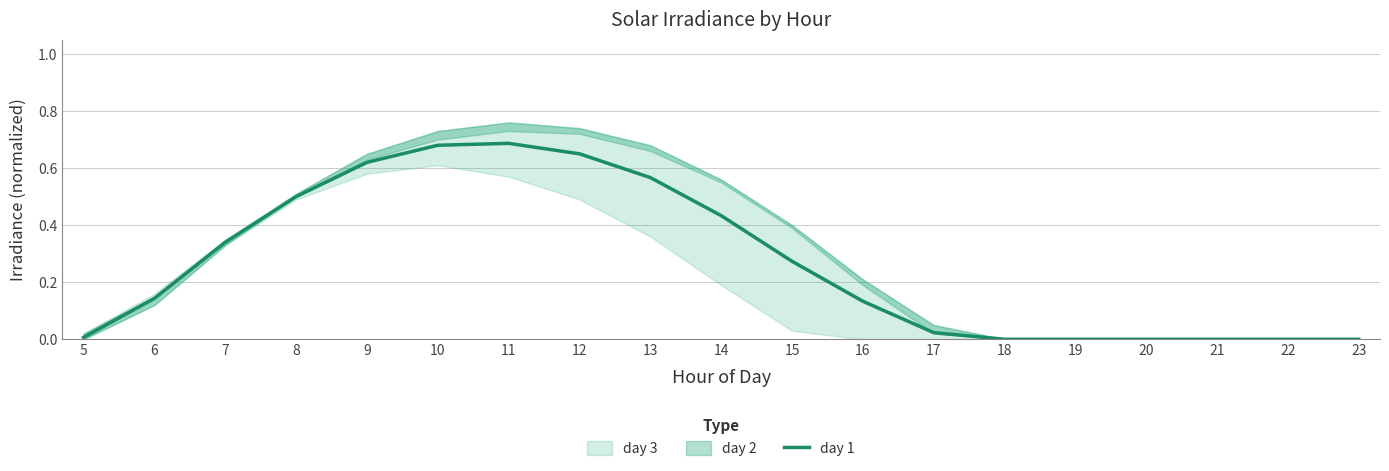

What is the difference between the values at 6 and 14?

0.3